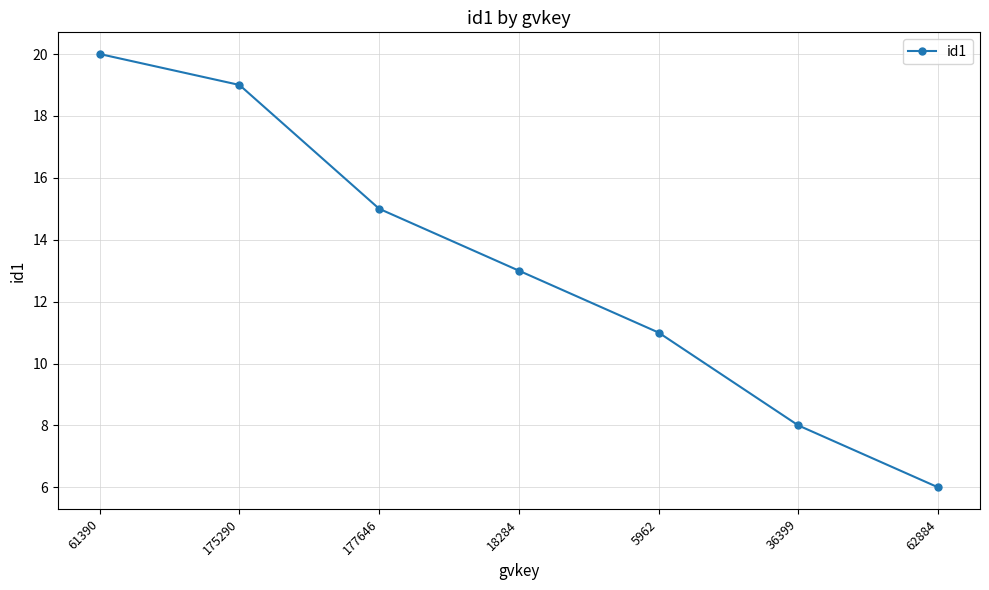

Reading left to right, what are all the values shown in this chart?

61390=20	175290=19	177646=15	18284=13	5962=11	36399=8	62884=6